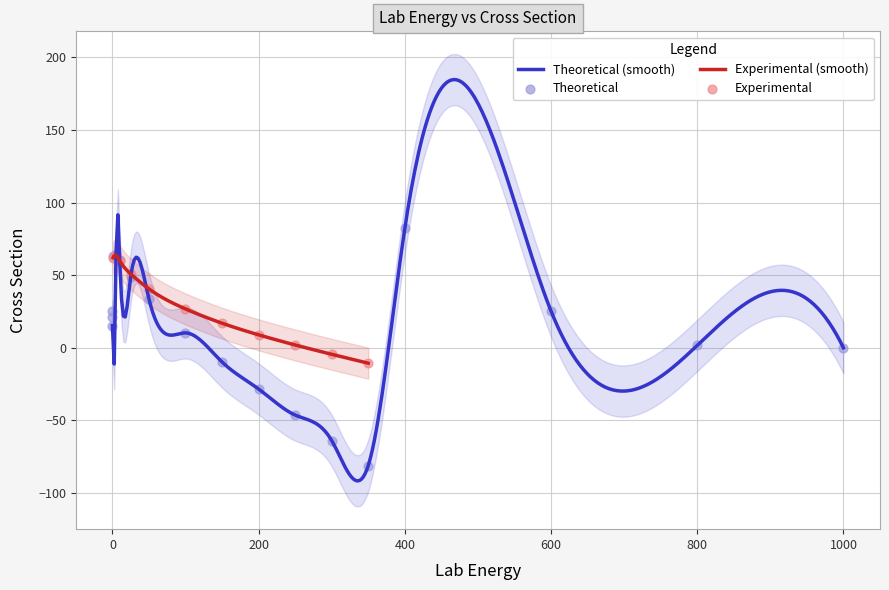

What is the minimum value for Theoretical (smooth)?

-91.6